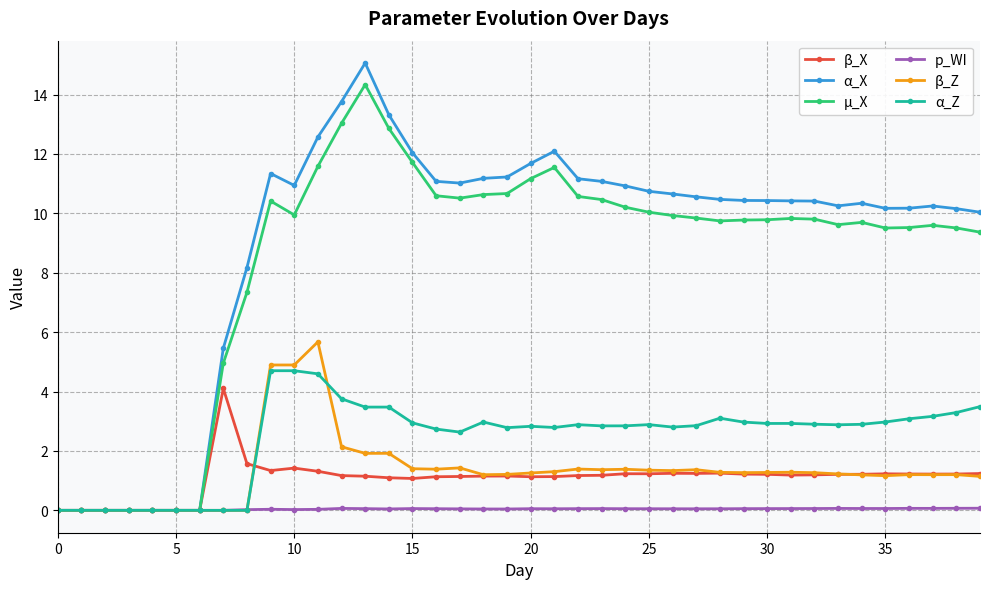

Is this an area chart (filled region under the line)?

No